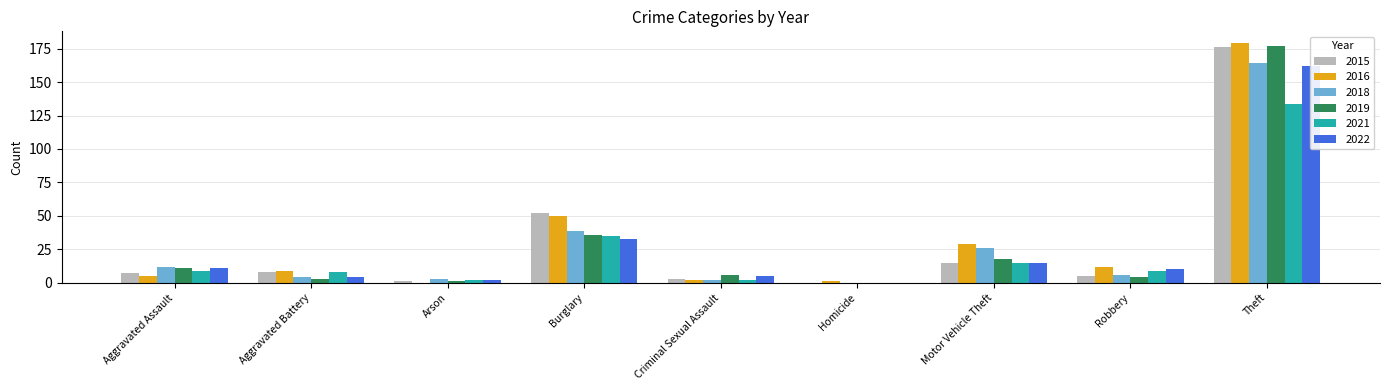

Reading left to right, extract all data points from this chart.

2015: Aggravated Assault=7	Aggravated Battery=8	Arson=1	Burglary=52	Criminal Sexual Assault=3	Homicide=0	Motor Vehicle Theft=15	Robbery=5	Theft=176
2016: Aggravated Assault=5	Aggravated Battery=9	Arson=0	Burglary=50	Criminal Sexual Assault=2	Homicide=1	Motor Vehicle Theft=29	Robbery=12	Theft=179
2018: Aggravated Assault=12	Aggravated Battery=4	Arson=3	Burglary=39	Criminal Sexual Assault=2	Homicide=0	Motor Vehicle Theft=26	Robbery=6	Theft=164
2019: Aggravated Assault=11	Aggravated Battery=3	Arson=1	Burglary=36	Criminal Sexual Assault=6	Homicide=0	Motor Vehicle Theft=18	Robbery=4	Theft=177
2021: Aggravated Assault=9	Aggravated Battery=8	Arson=2	Burglary=35	Criminal Sexual Assault=2	Homicide=0	Motor Vehicle Theft=15	Robbery=9	Theft=134
2022: Aggravated Assault=11	Aggravated Battery=4	Arson=2	Burglary=33	Criminal Sexual Assault=5	Homicide=0	Motor Vehicle Theft=15	Robbery=10	Theft=162